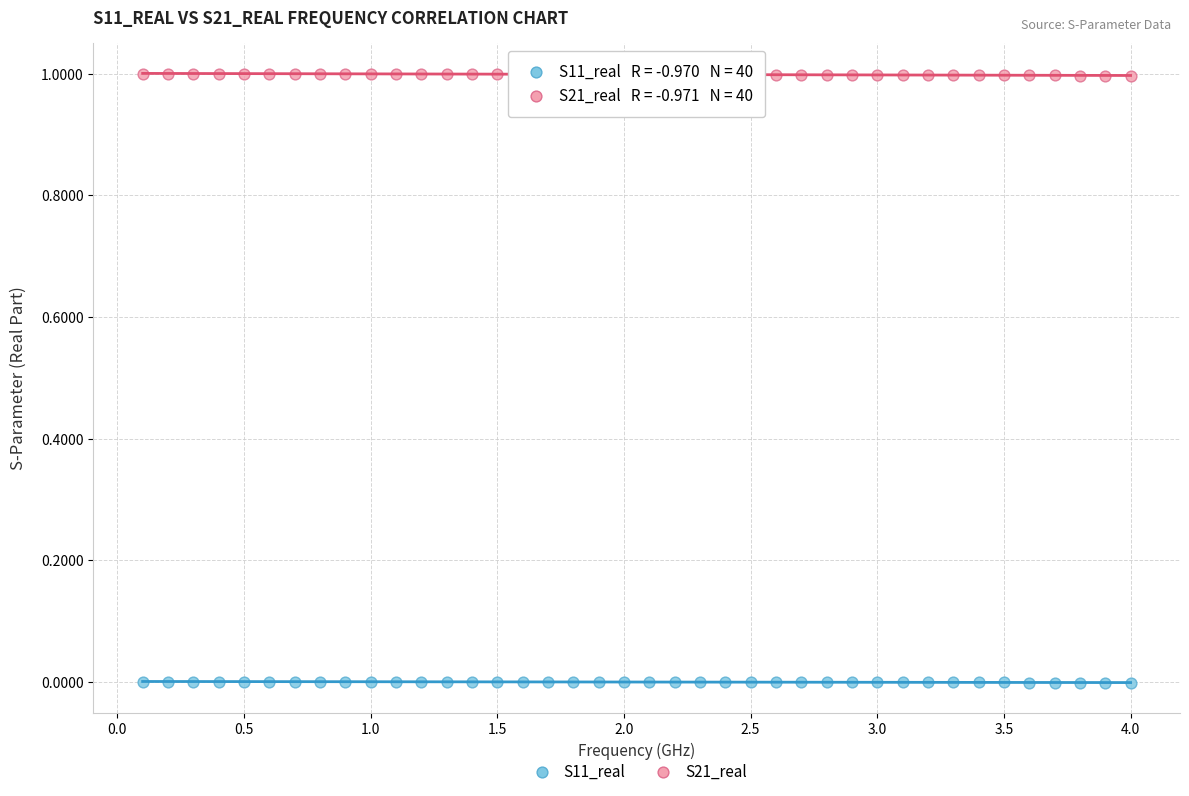

Which series contains the lowest Y value?

S11_real